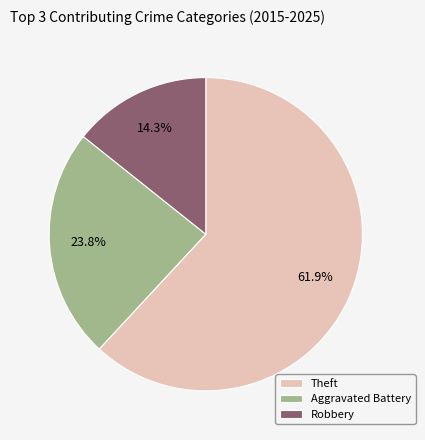

Rank the categories by value from lowest to highest.

Robbery, Aggravated Battery, Theft